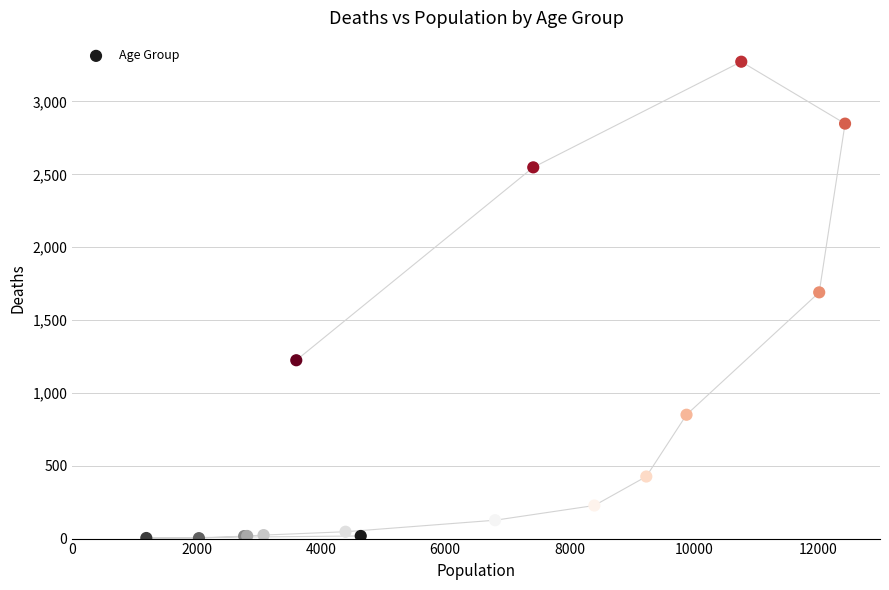

What Y value in the scatter plot is closest to 1638?

1690